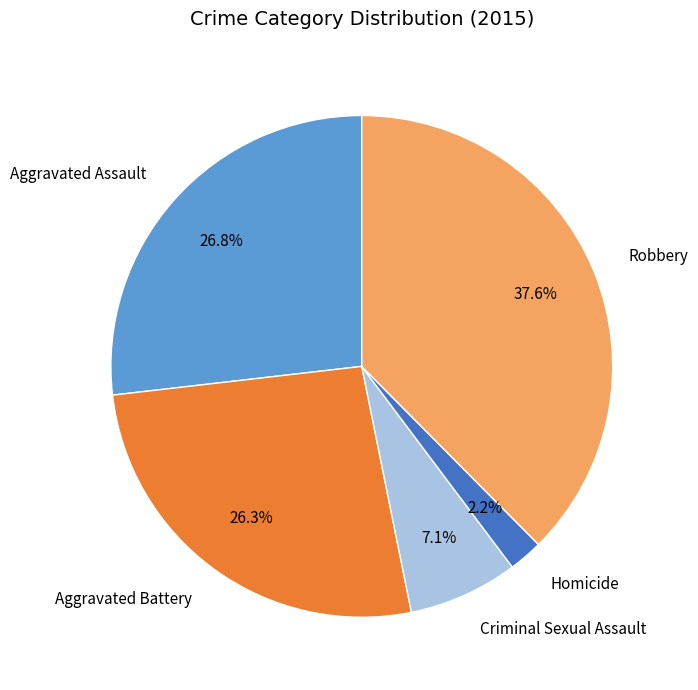

Approximately how many times larger is the value at Aggravated Battery compared to Homicide?

12.0